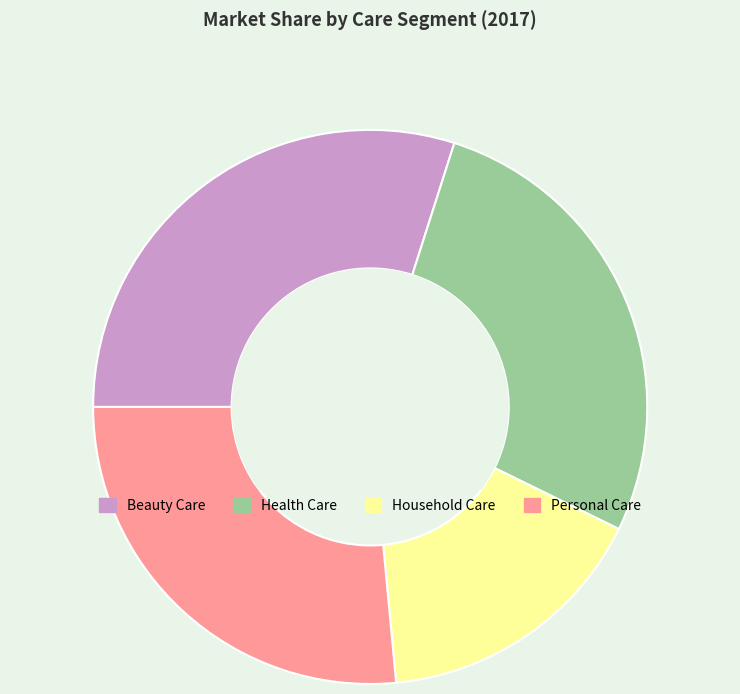

Which category has the smallest portion of the pie?

Household Care